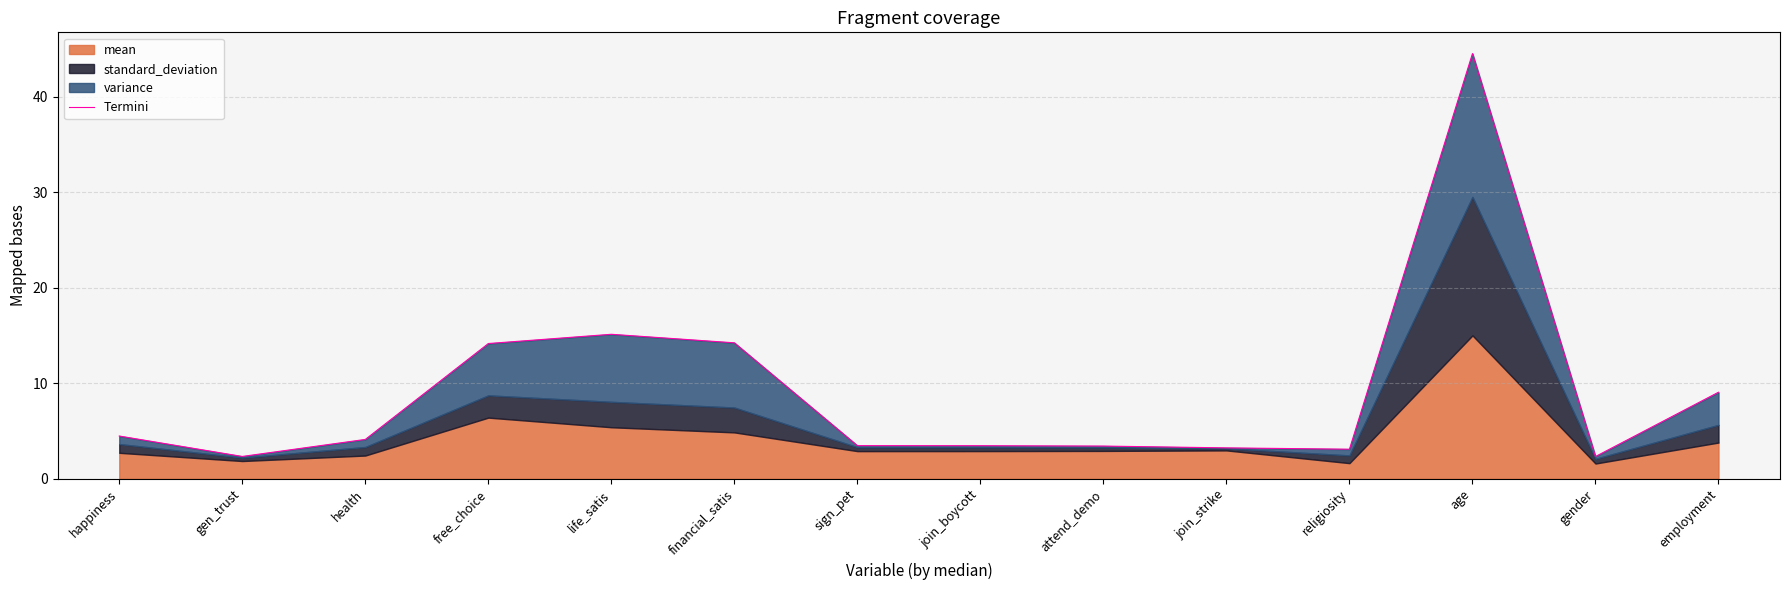

How many data points does each series have?

14